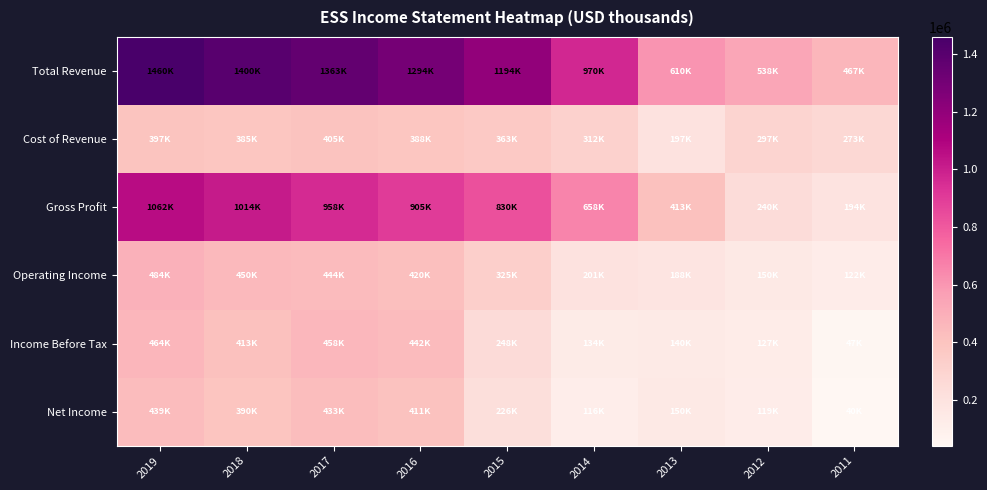

Which series changed the most between 2016 and 2014?

Total Revenue